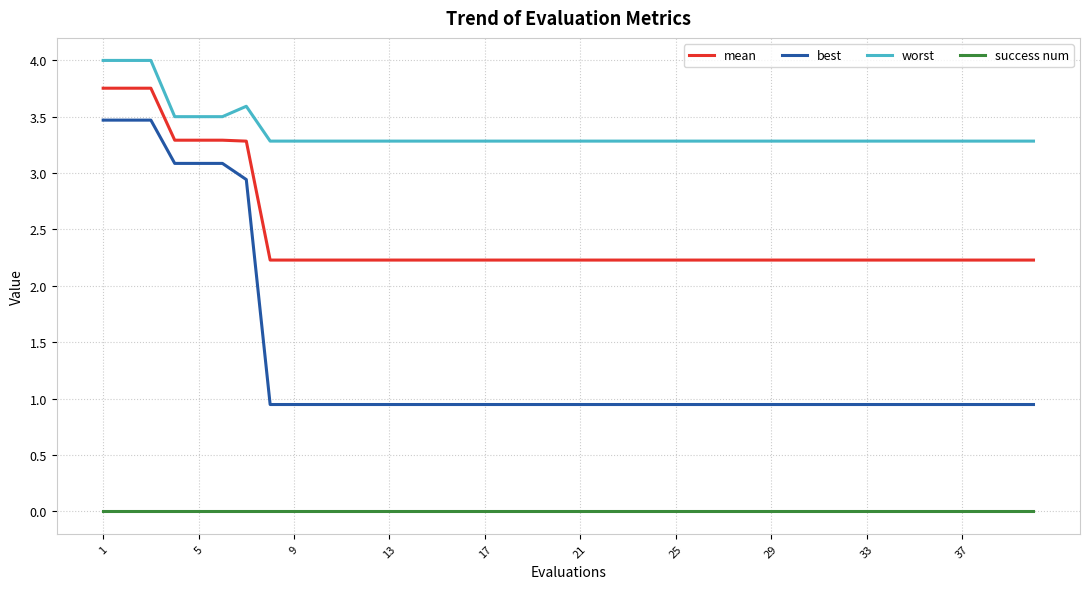

Count the number of data series in this chart.

4